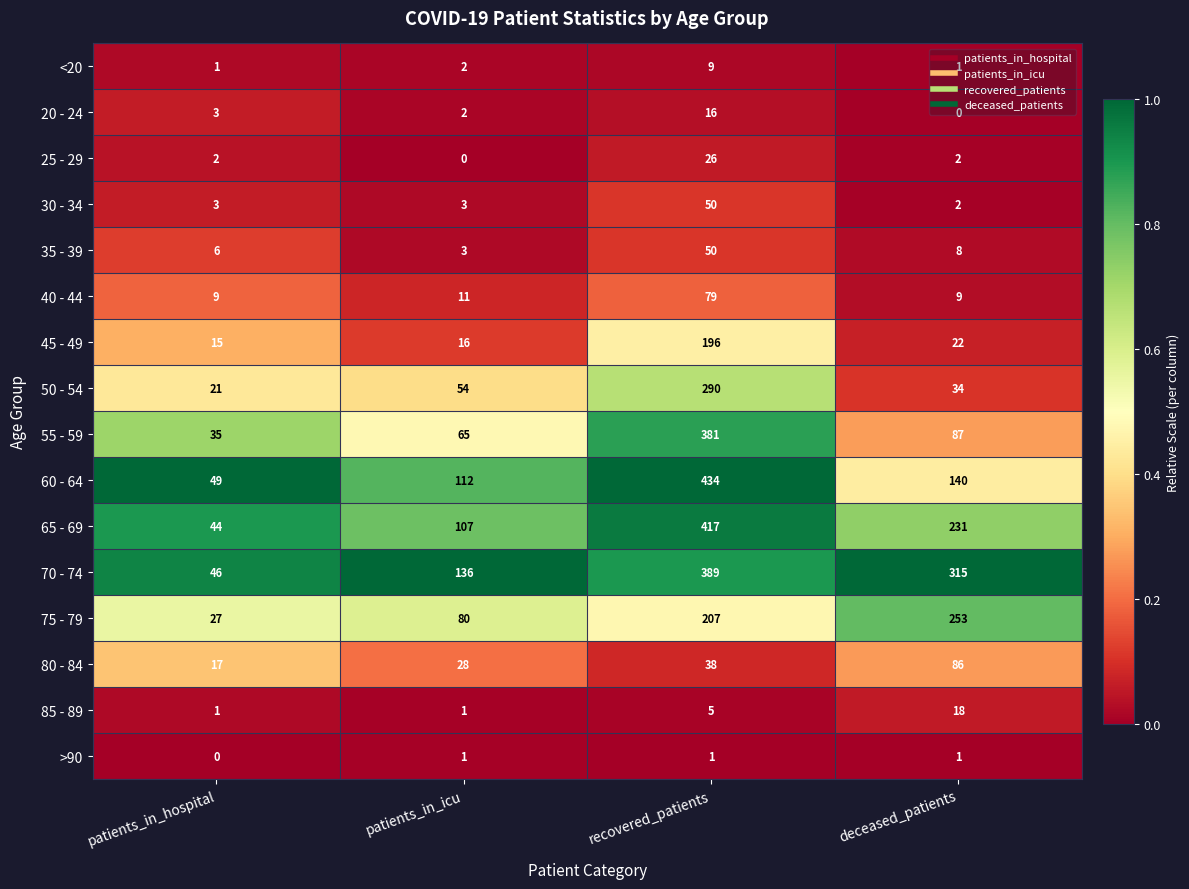

The 20 - 24 series shows -10 at deceased_patients. True or false?

False